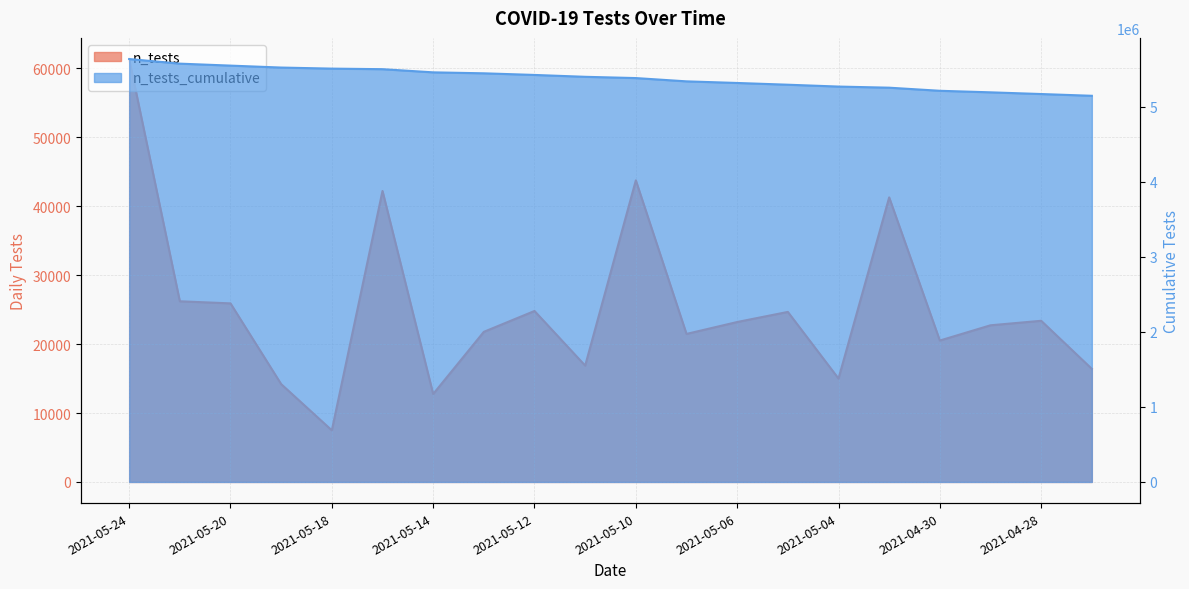

The n_tests series shows 41193 at 2021-05-20. True or false?

False